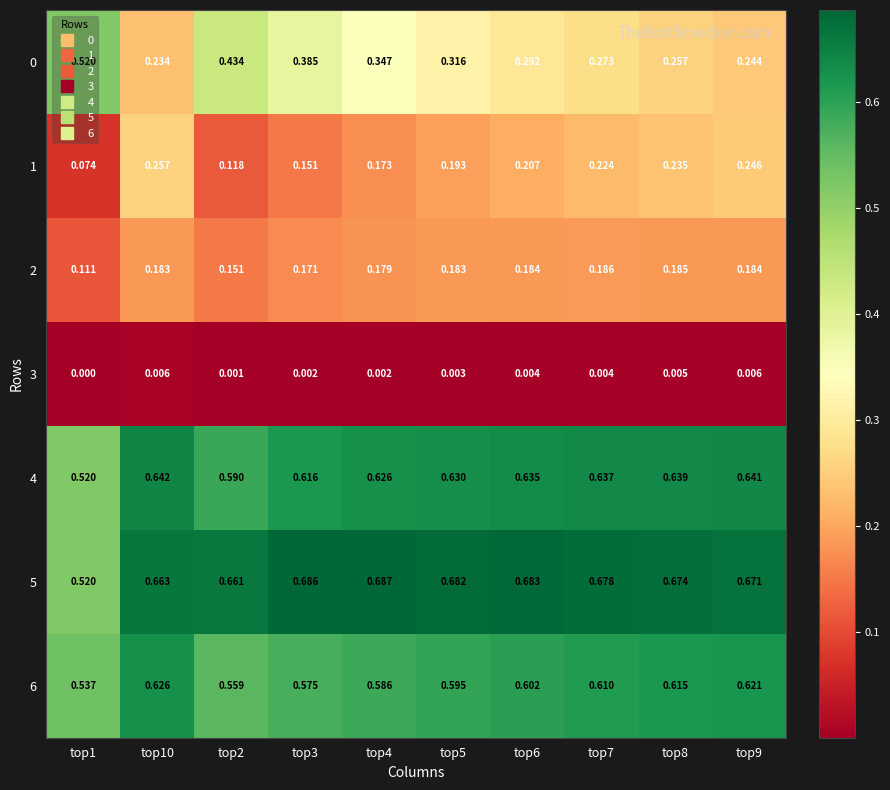

Is the value of 1 at top1 greater than the value of 4 at top2?

No